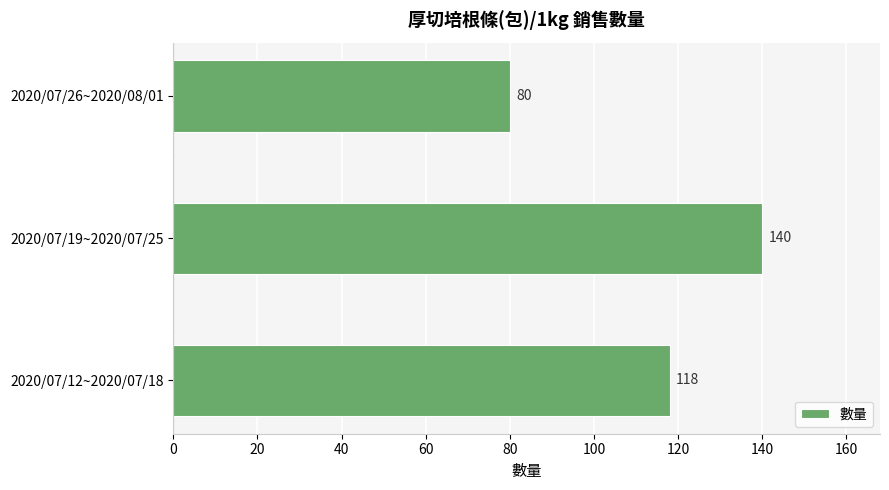

What is the sum of all values?

338